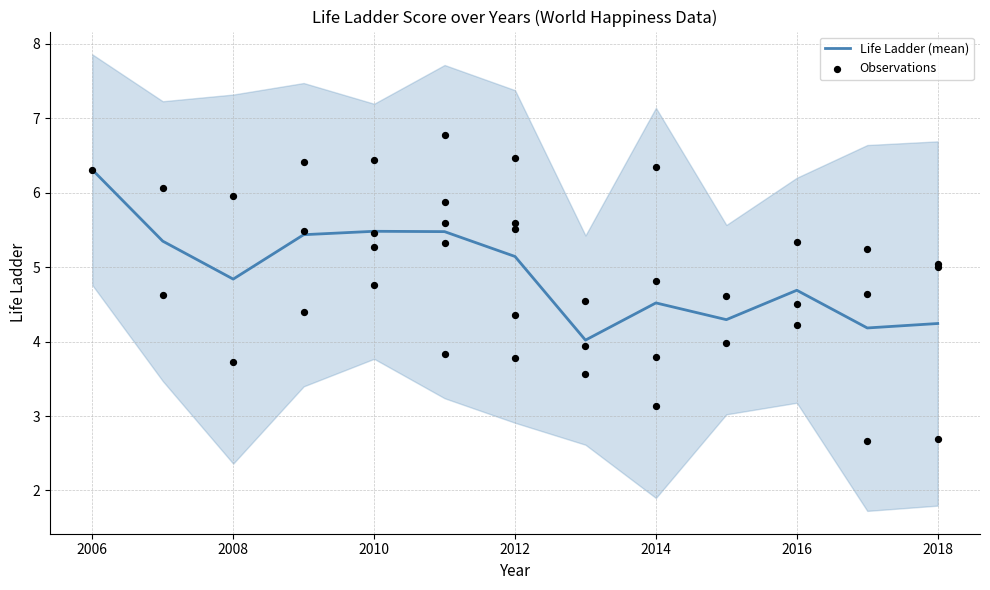

Which category has the highest value in the Life Ladder (mean) series?

2006